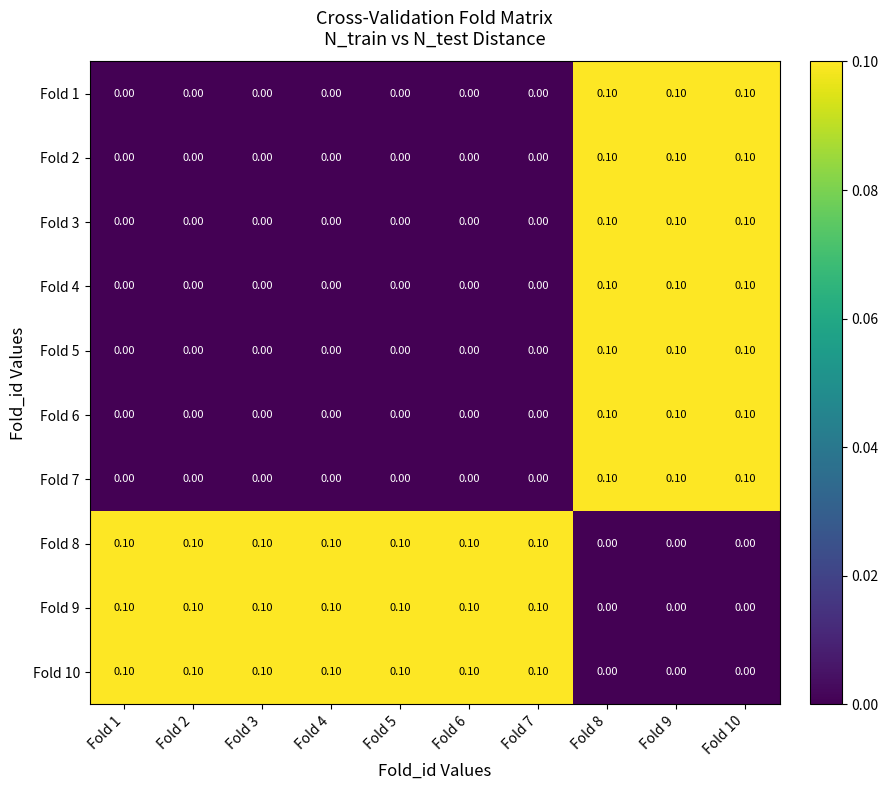

How many categories are shown in the chart?

10